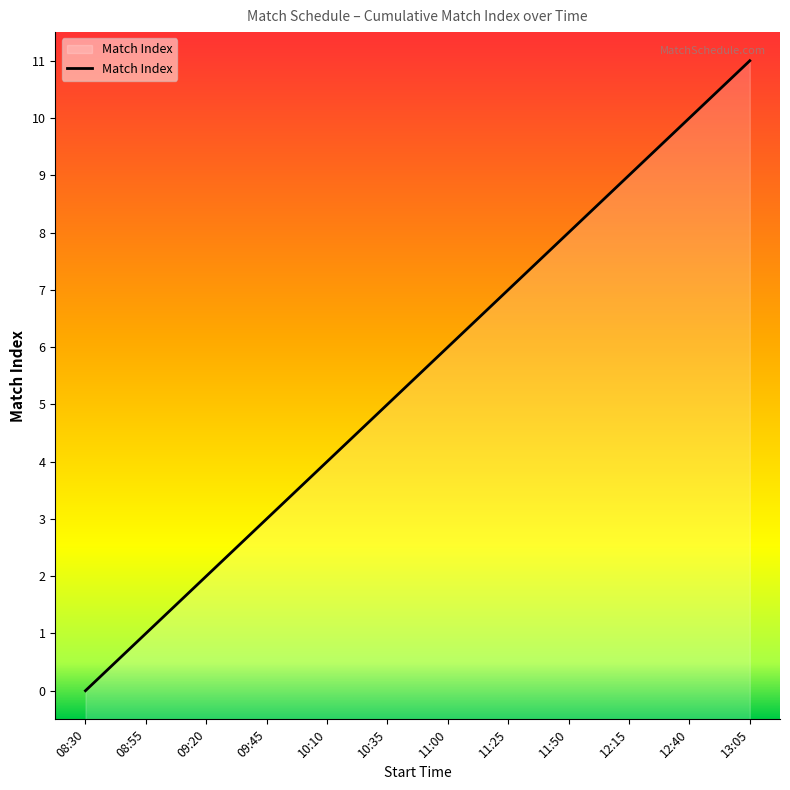

The chart shows a value of 10 at 12:40. True or false?

True